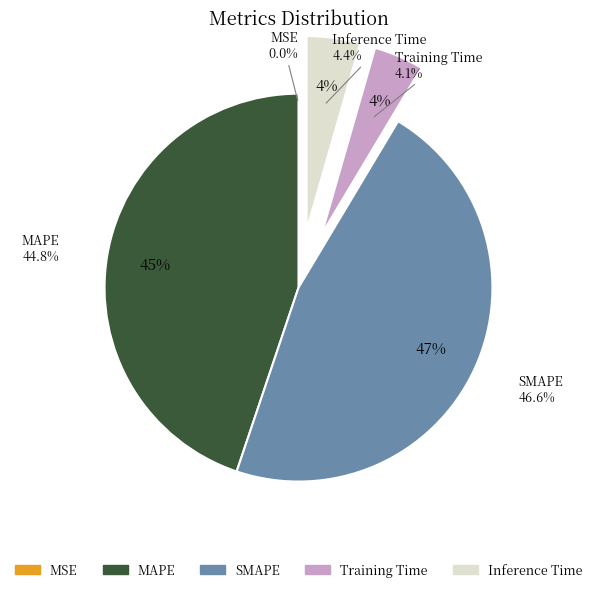

The Inference Time slice represents 1% of the pie. True or false?

False